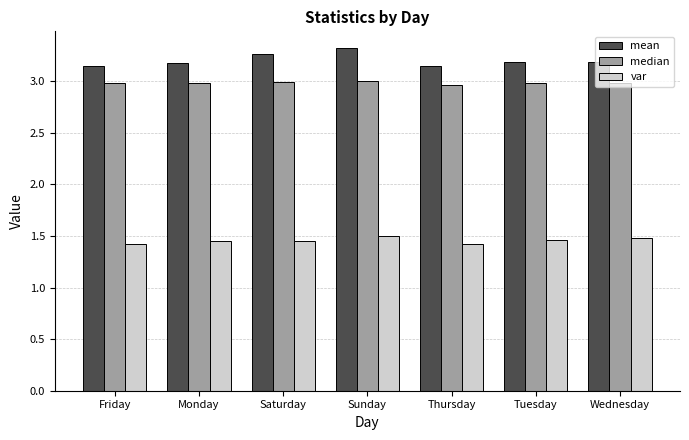

What is the label of the 2nd bar from the right?

Tuesday